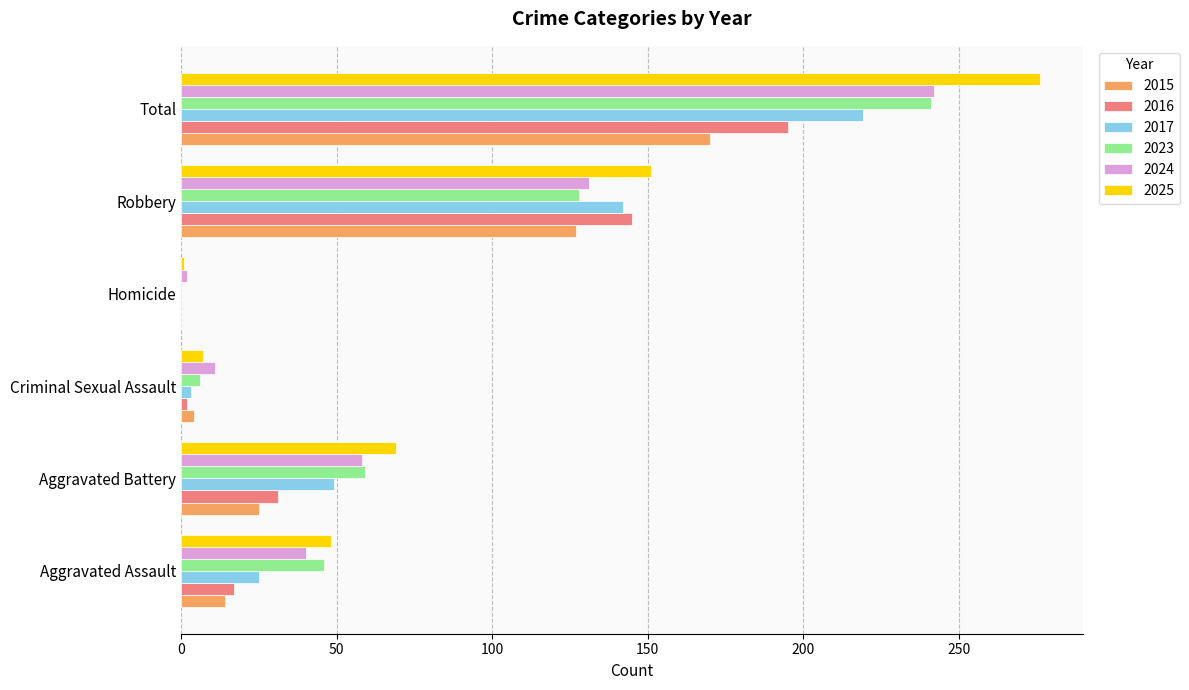

At which category is the sum across all series the highest?

Total